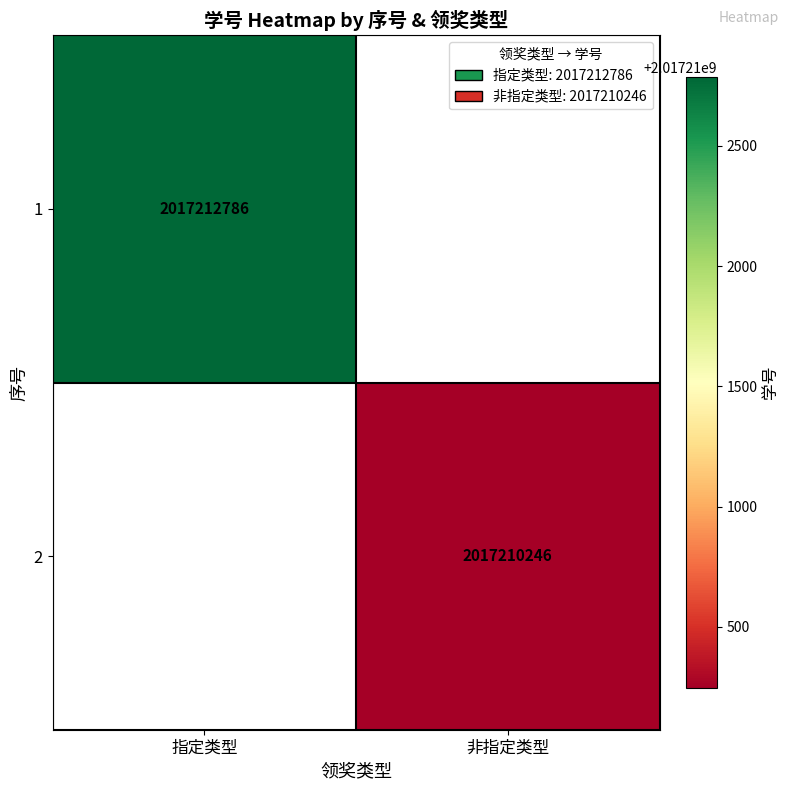

Is the value of 1 at 指定类型 greater than the value of 2 at 非指定类型?

Yes